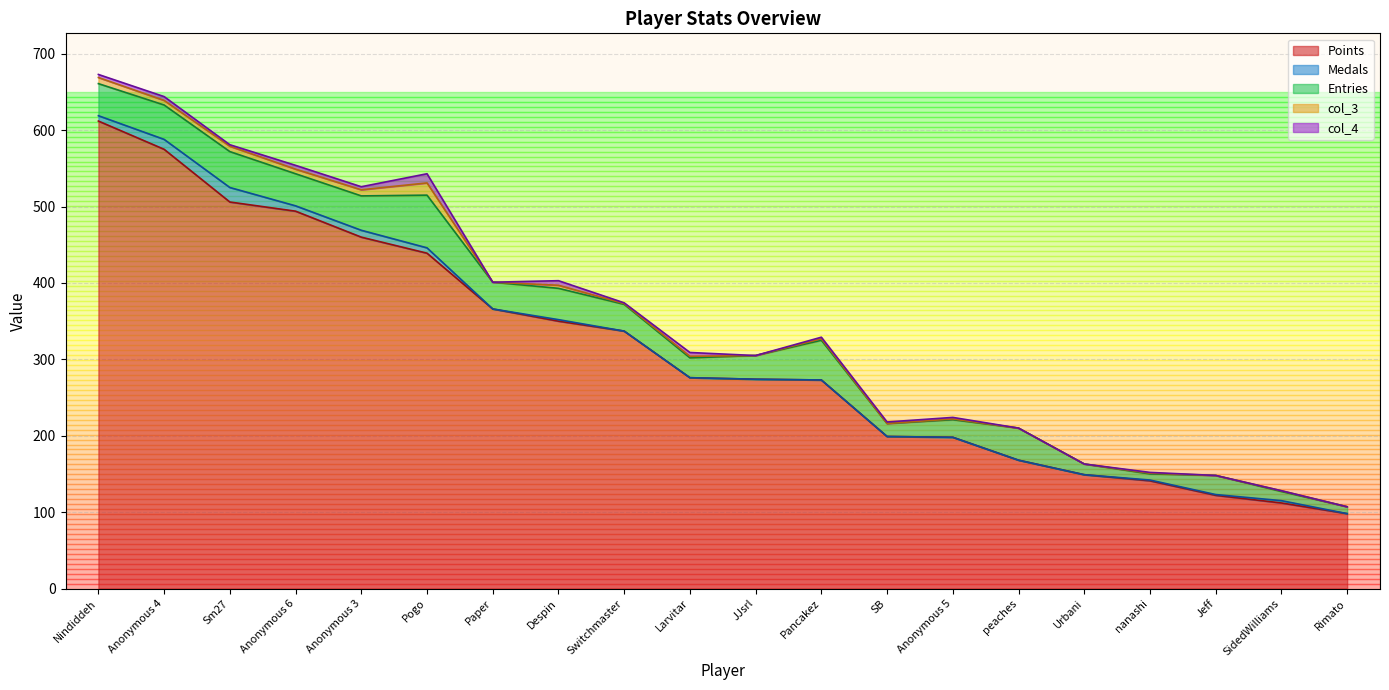

What is the total value across all series at Anonymous 3?

526